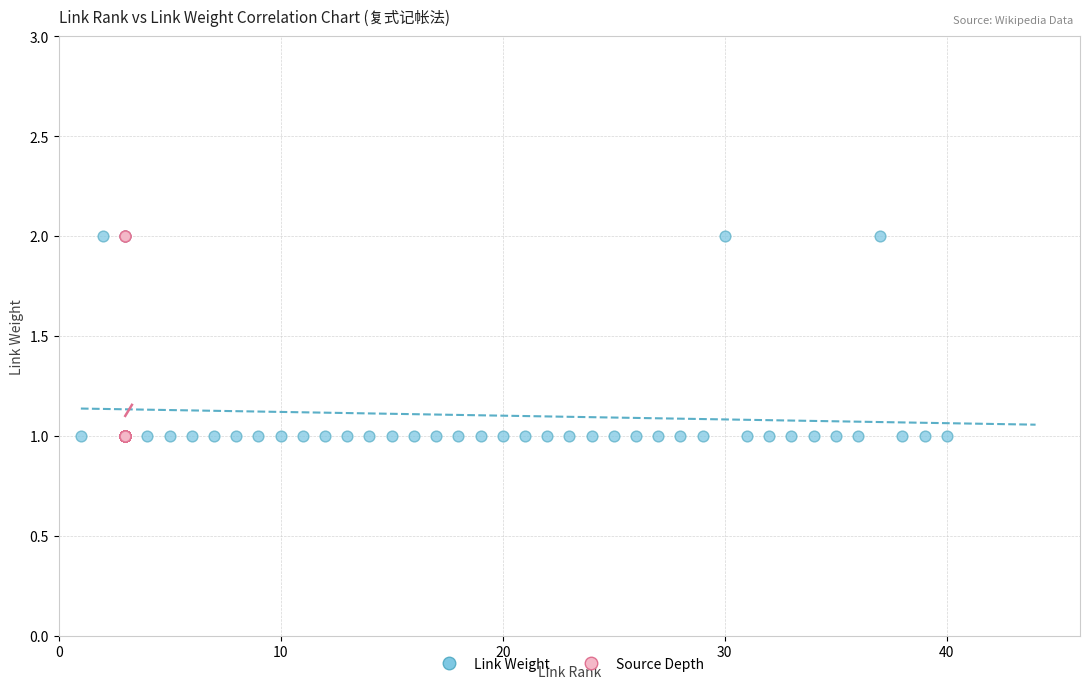

What are all the series names shown in the legend?

Link Weight, Source Depth